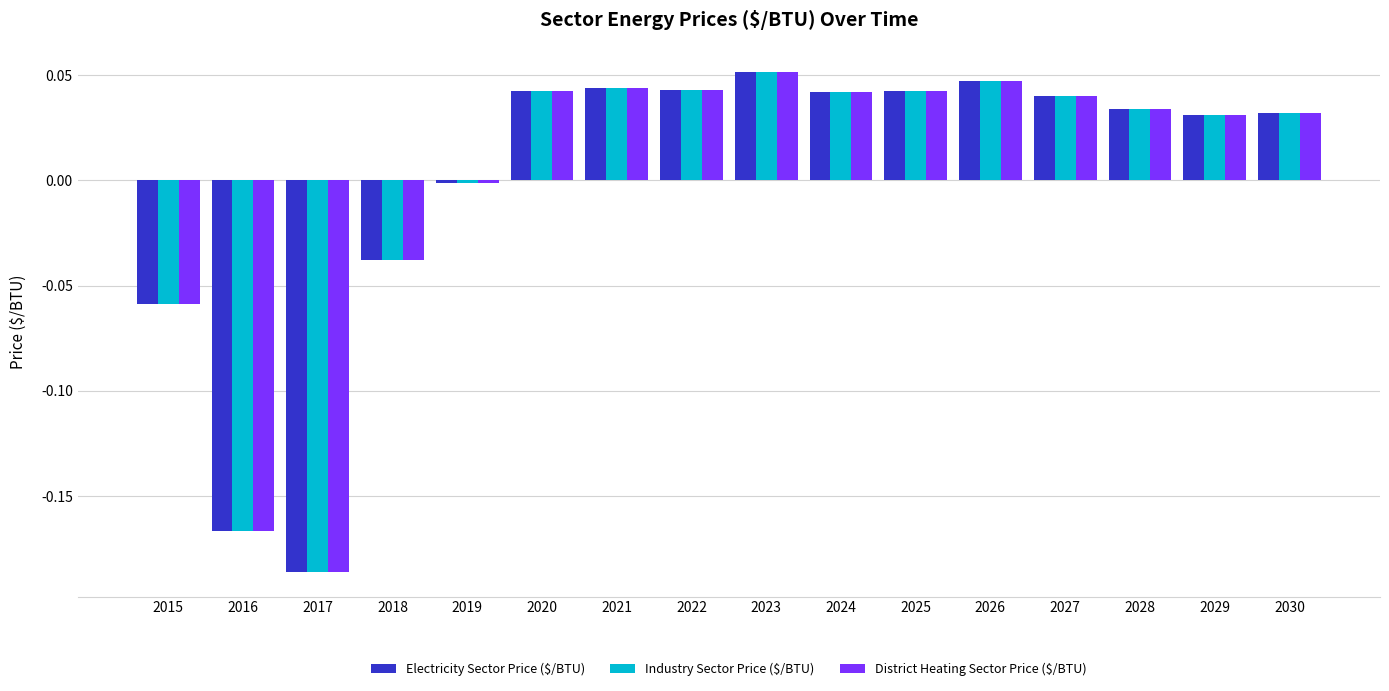

At which label does Electricity Sector Price ($/BTU) first exceed 0?

2020